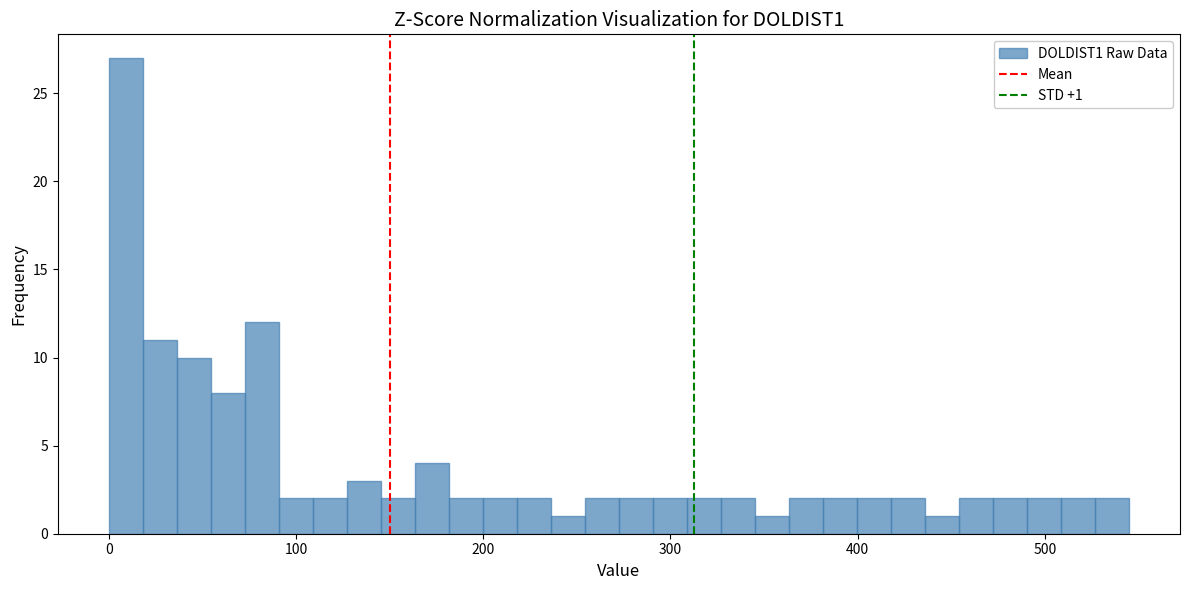

Around what value on the x-axis is the tallest bar? Give the approximate position of its centre, as read against the axis.

10